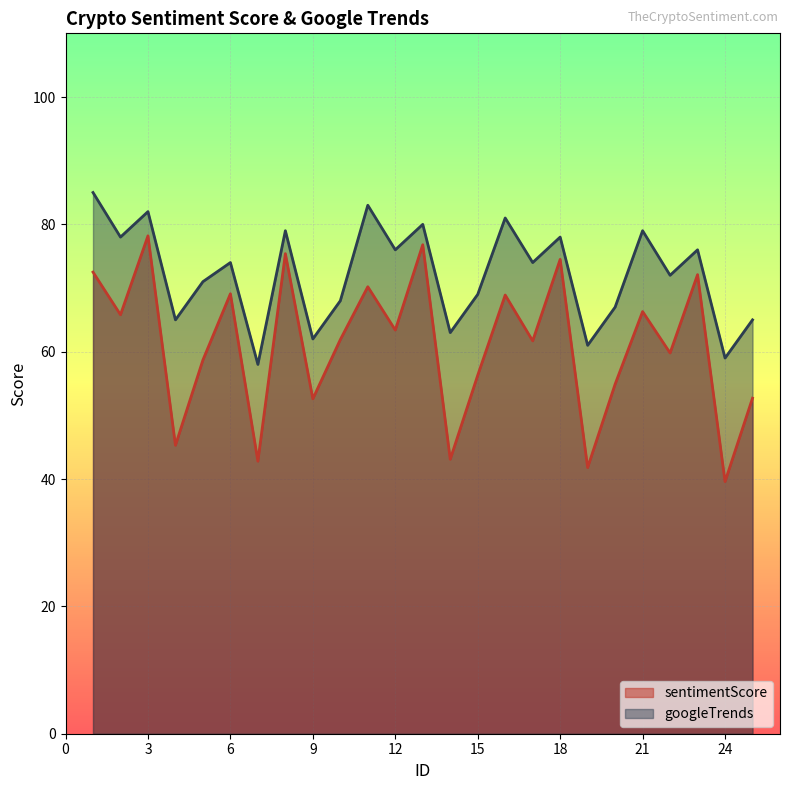

What is the value of the googleTrends point at the 24th from the left?

59.0